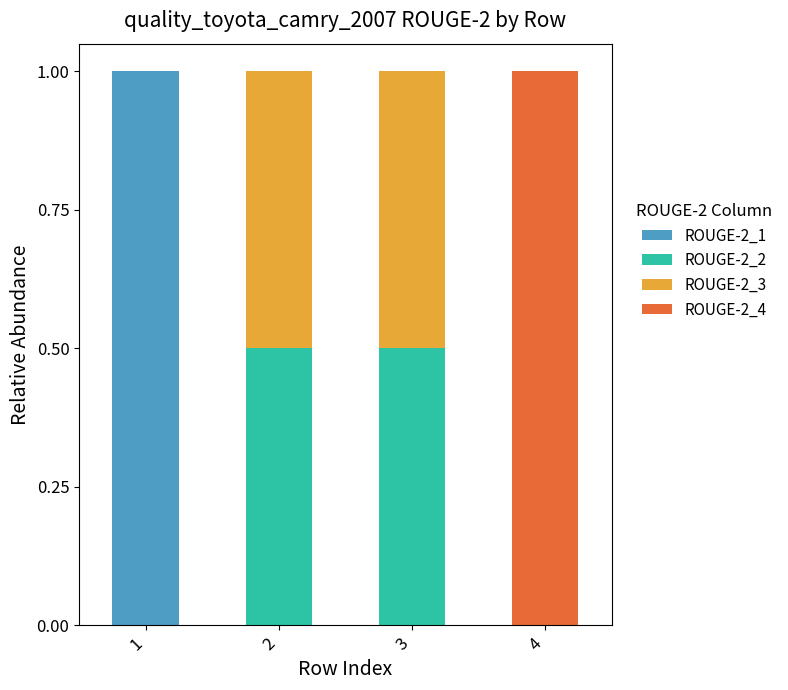

Is it true that ROUGE-2_1 equals 0.0 at 4?

True